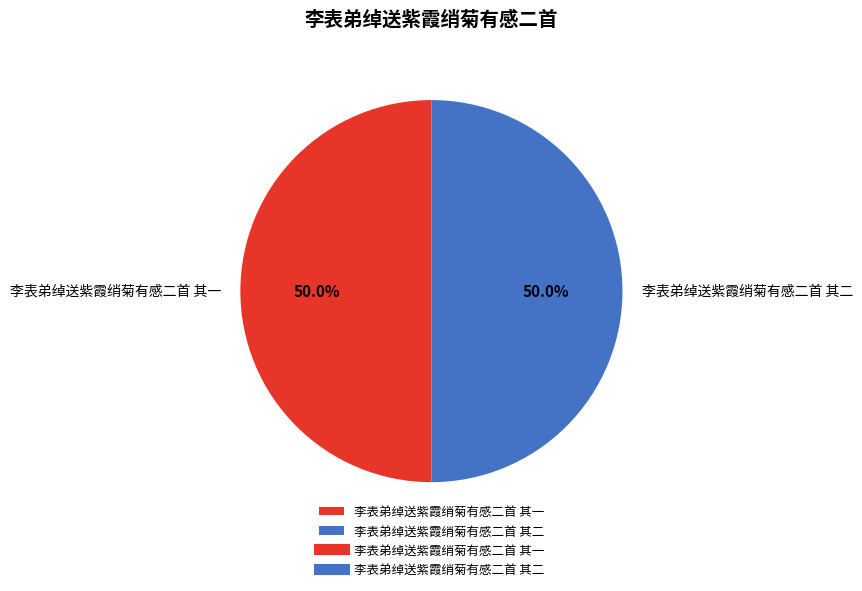

How much of the chart is everything except 李表弟绰送紫霞绡菊有感二首 其一?

50.0%